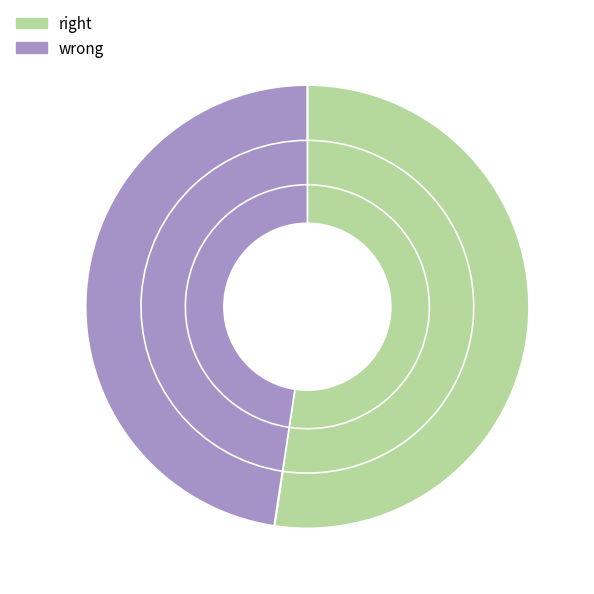

Count the number of slices in the pie.

2